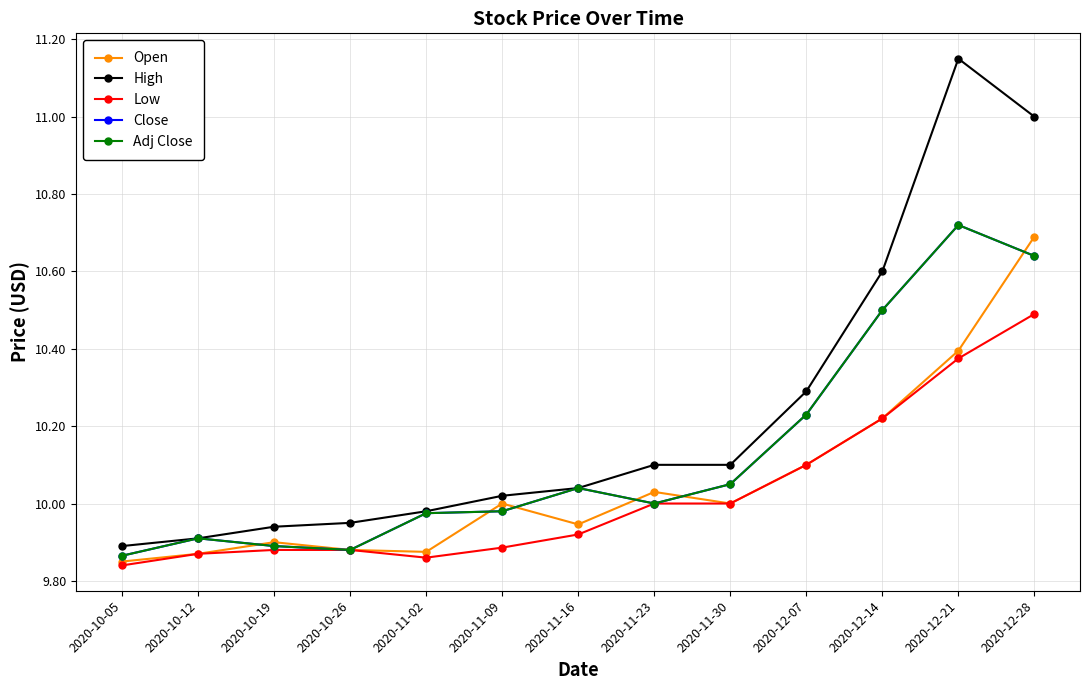

True or false: High and Adj Close cross at least once.

False